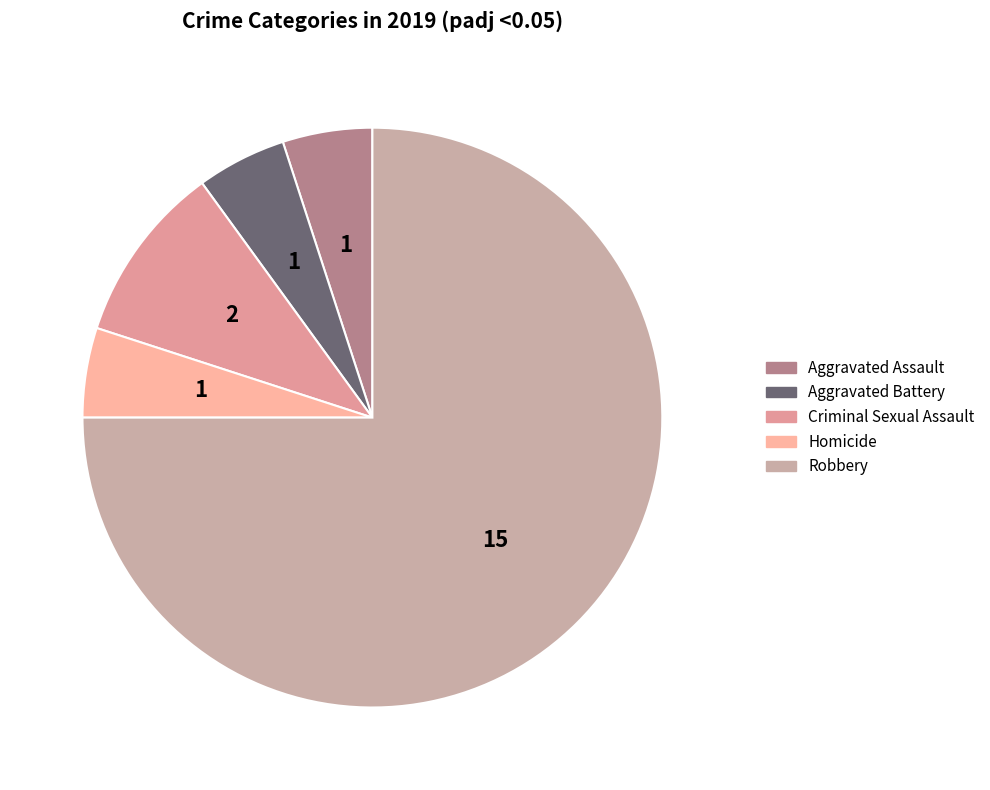

What is the change in value from Aggravated Battery to Criminal Sexual Assault?

+1